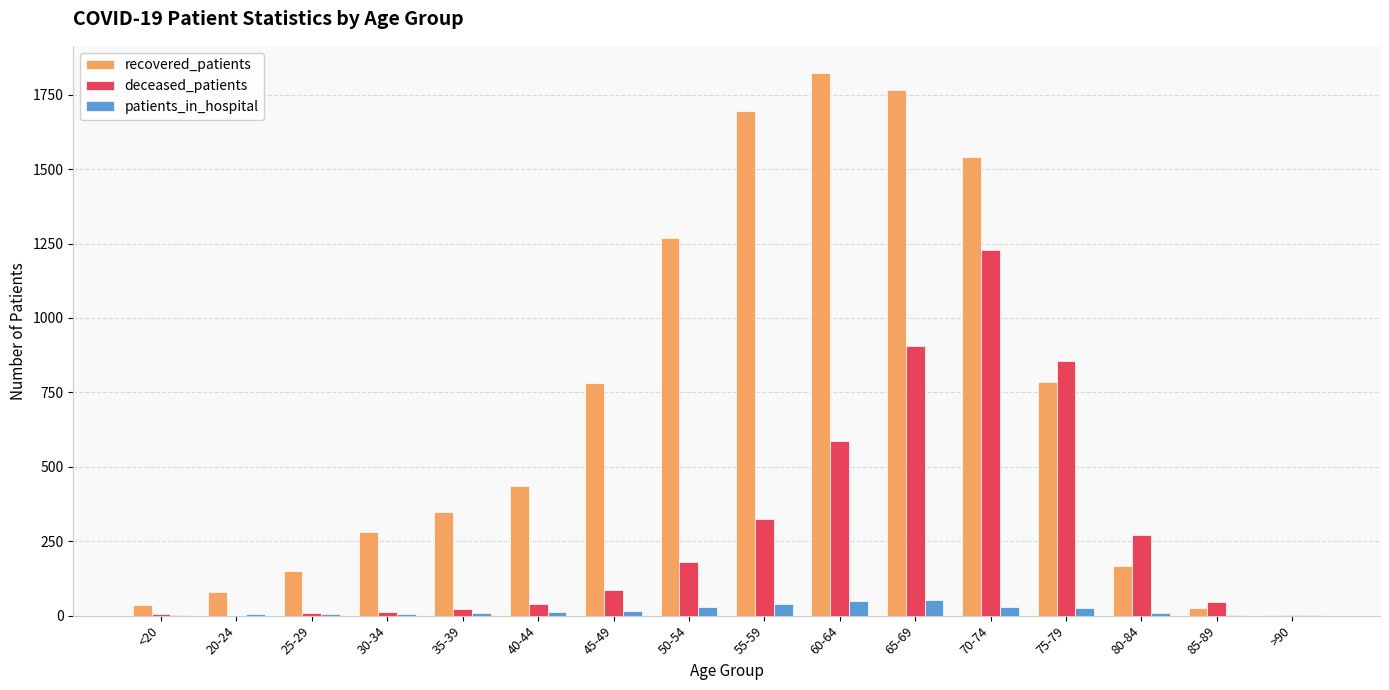

What is the greatest value displayed?

1823